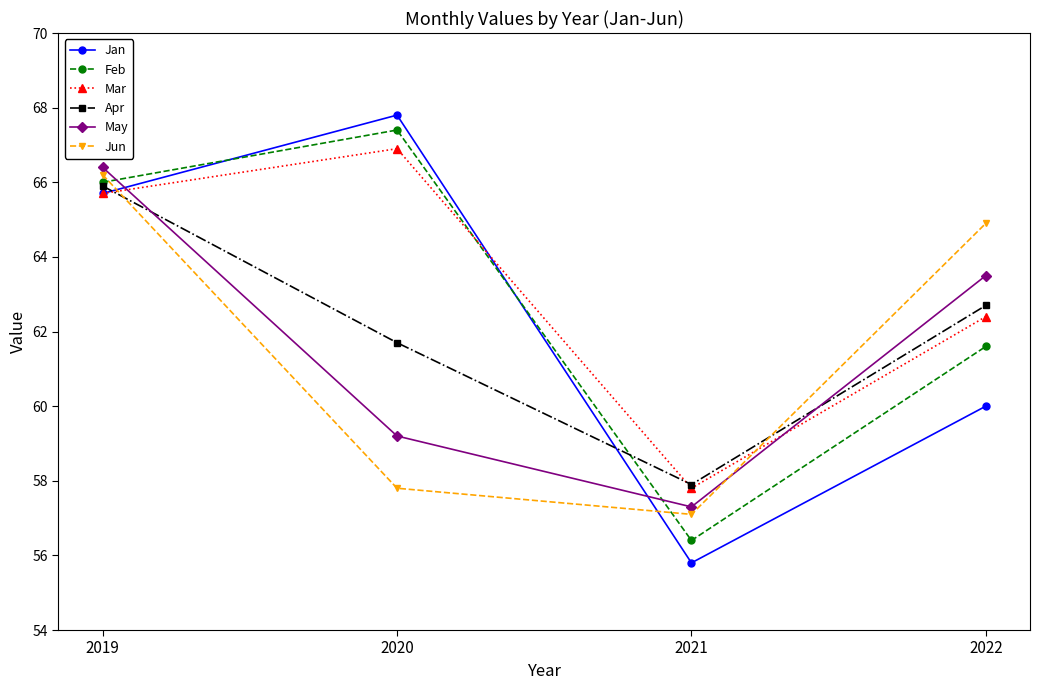

What is the maximum value shown in the chart?

67.8